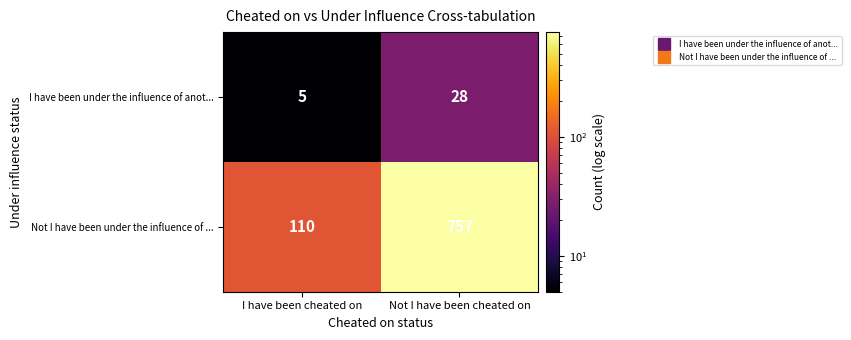

What is the highest value of the Not I have been under the influence of ... series?

757